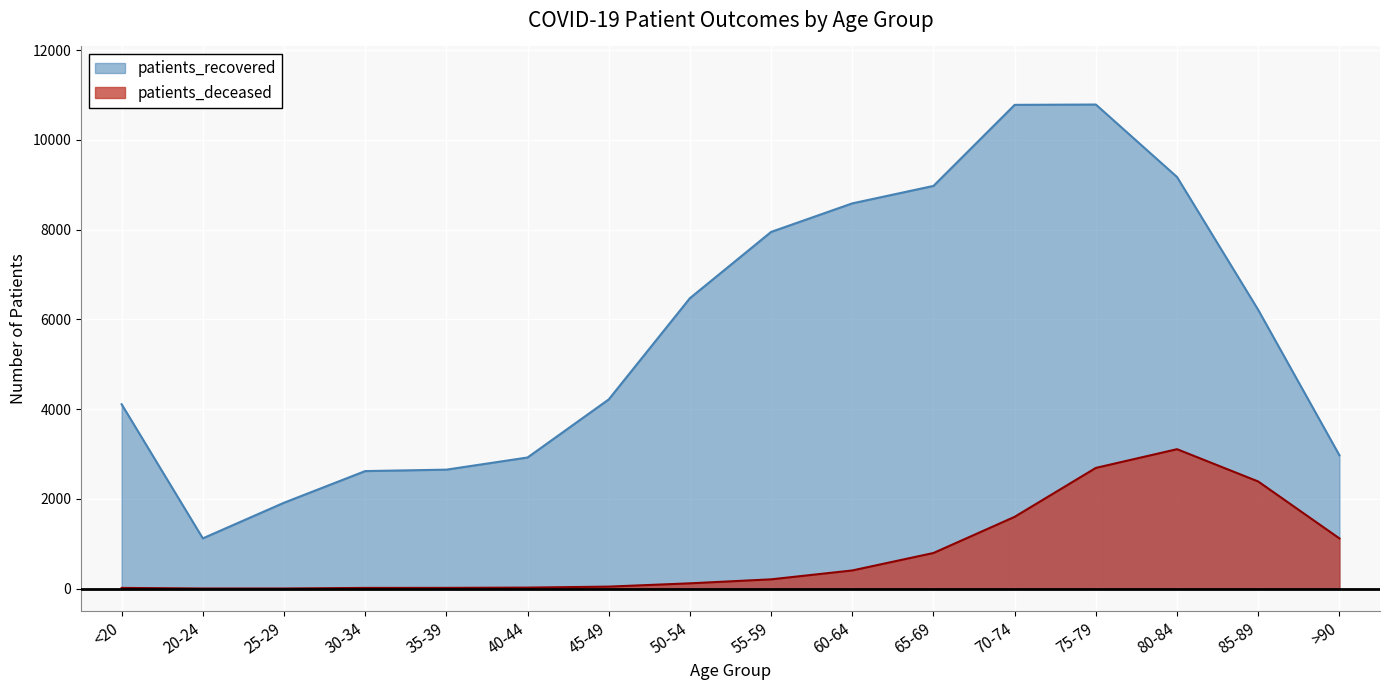

What is the difference between the maximum and second lowest values in the patients_deceased series?

3104